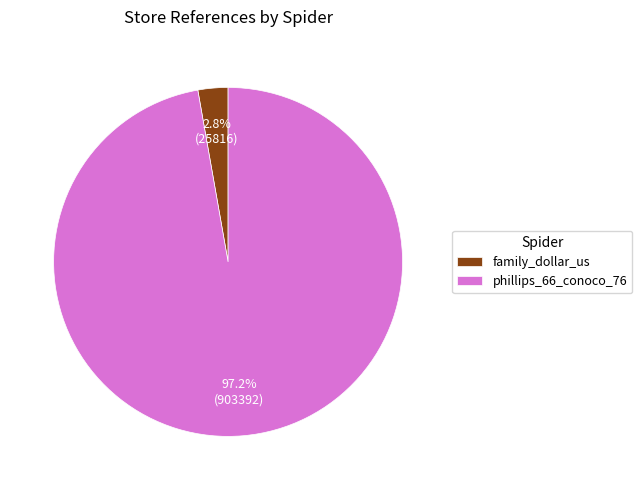

True or false: phillips_66_conoco_76 accounts for 97% of the total.

True